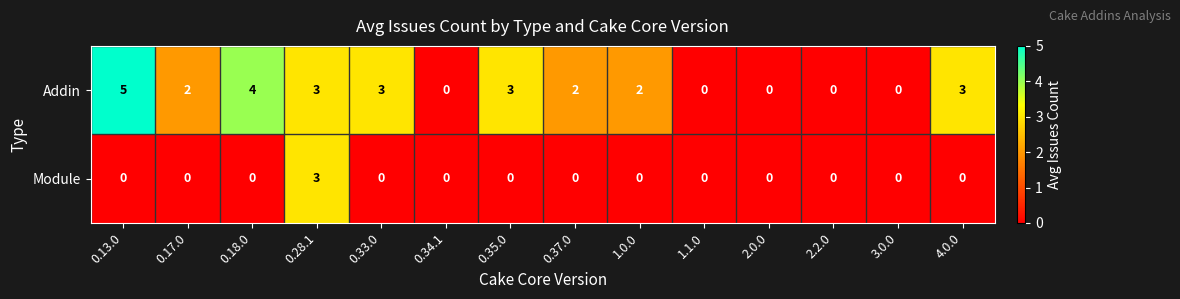

True or false: Module has a value of -1 at 0.18.0.

False